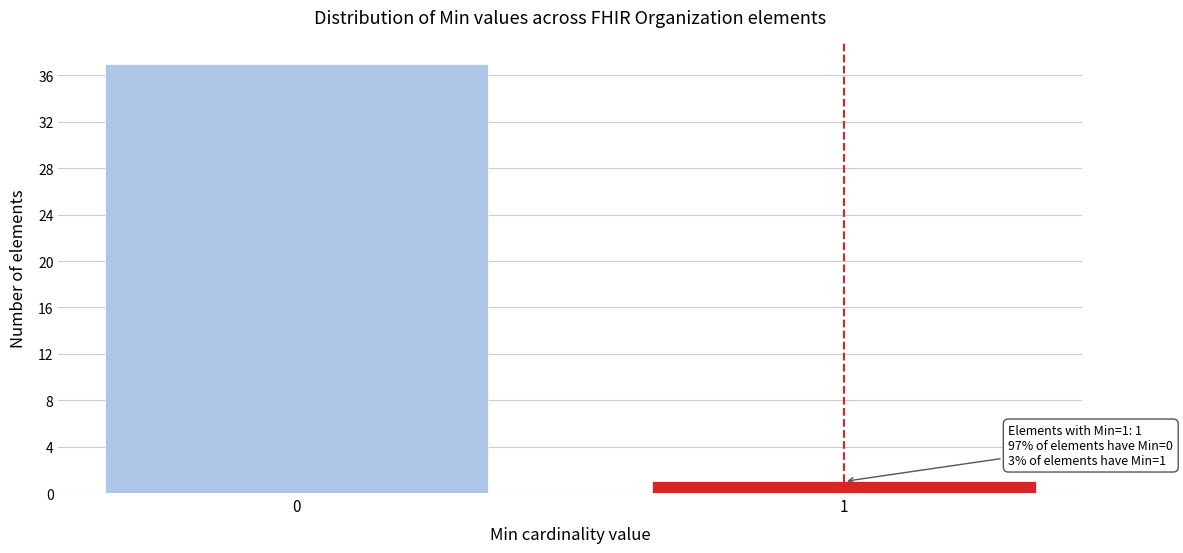

Reading left to right, transcribe all the data shown in this chart.

0=37	1=1